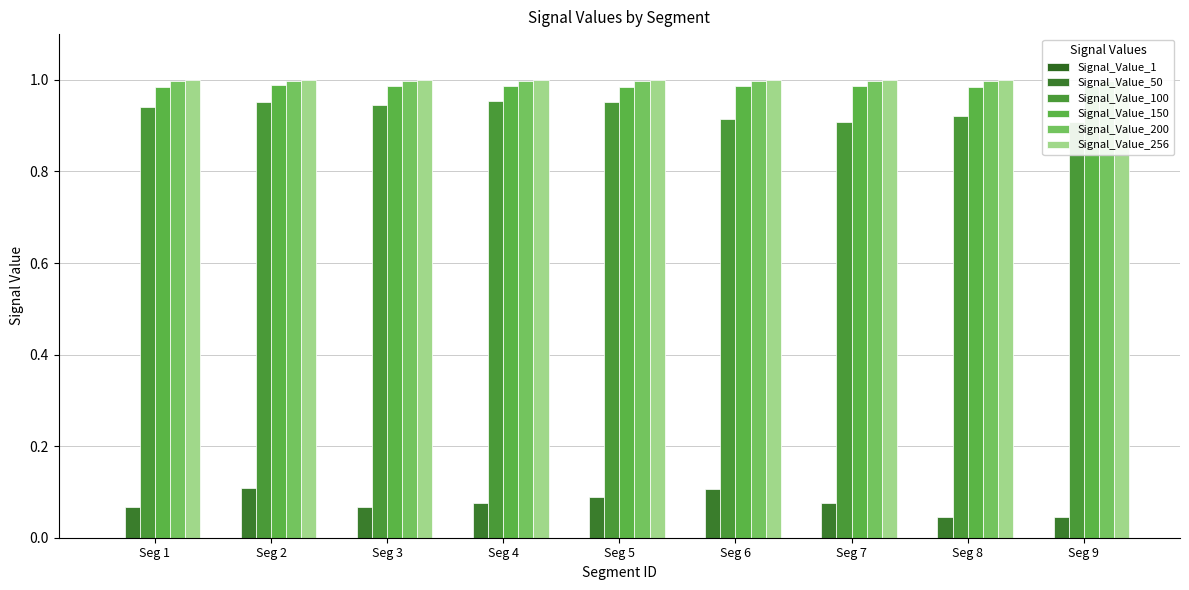

How many bars are there in total?

54